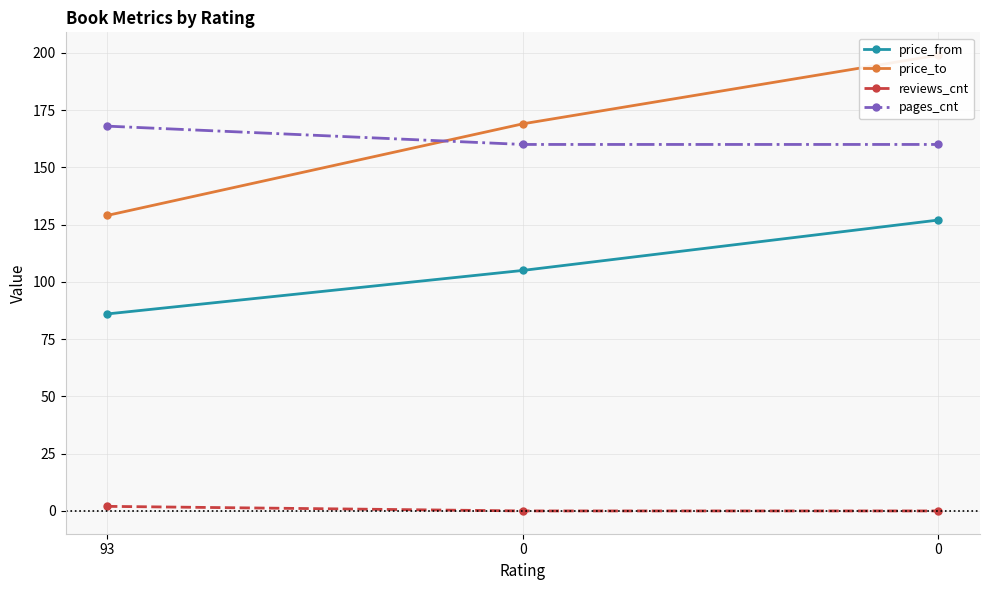

What is the average value of the reviews_cnt series?

1